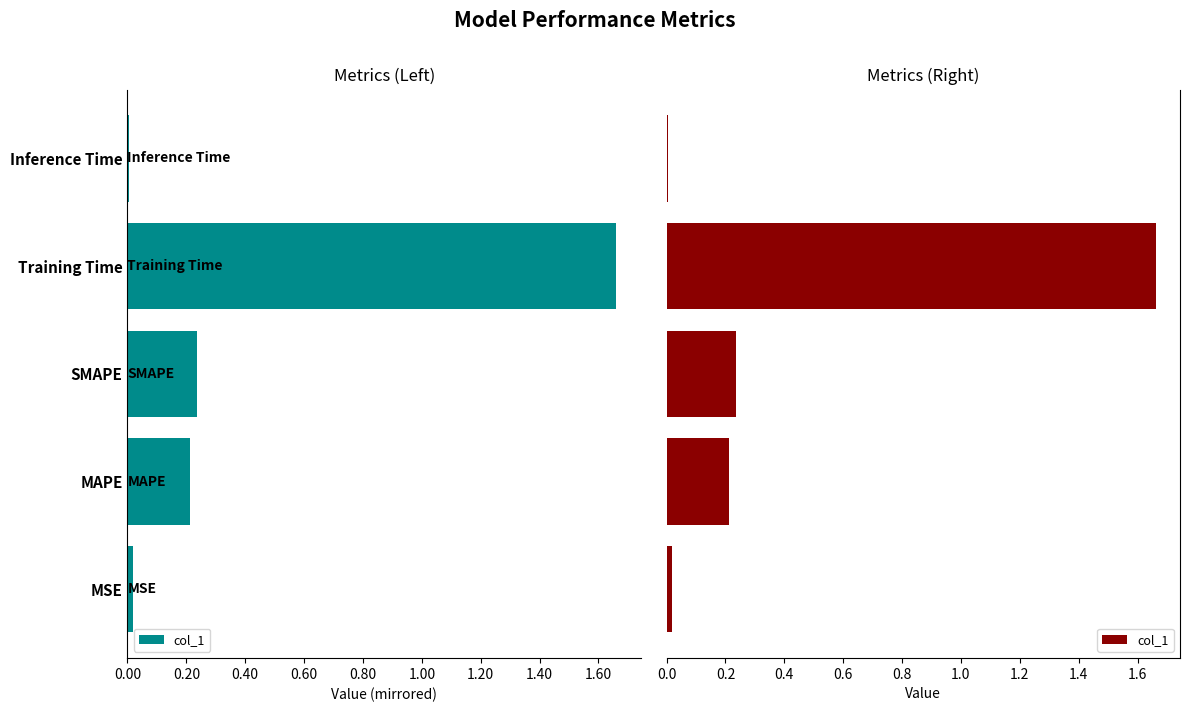

Reading left to right, extract all data points from this chart.

0.0	0.2	0.2	1.7	0.0